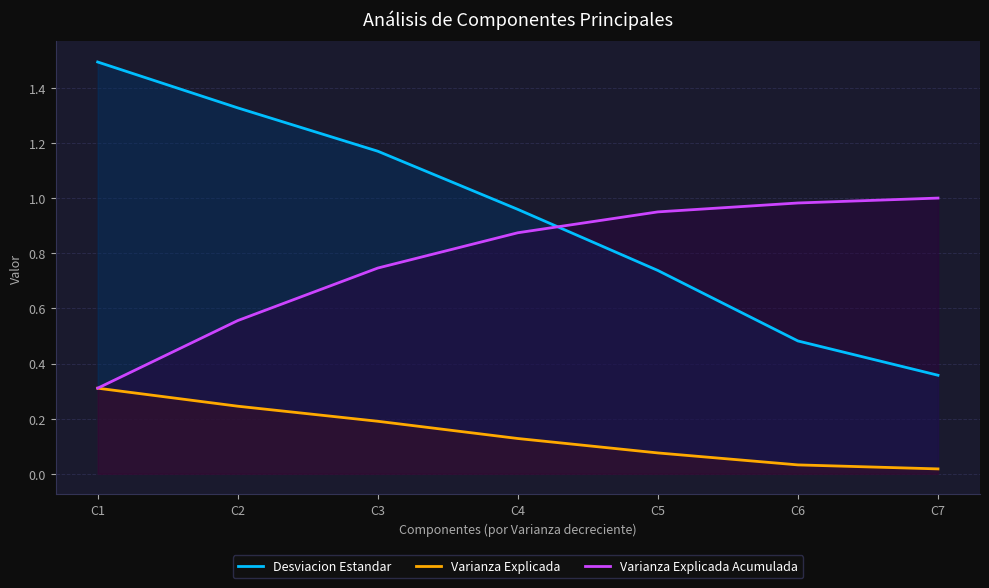

The value of Desviacion Estandar at C6 is 0.6. True or false?

False